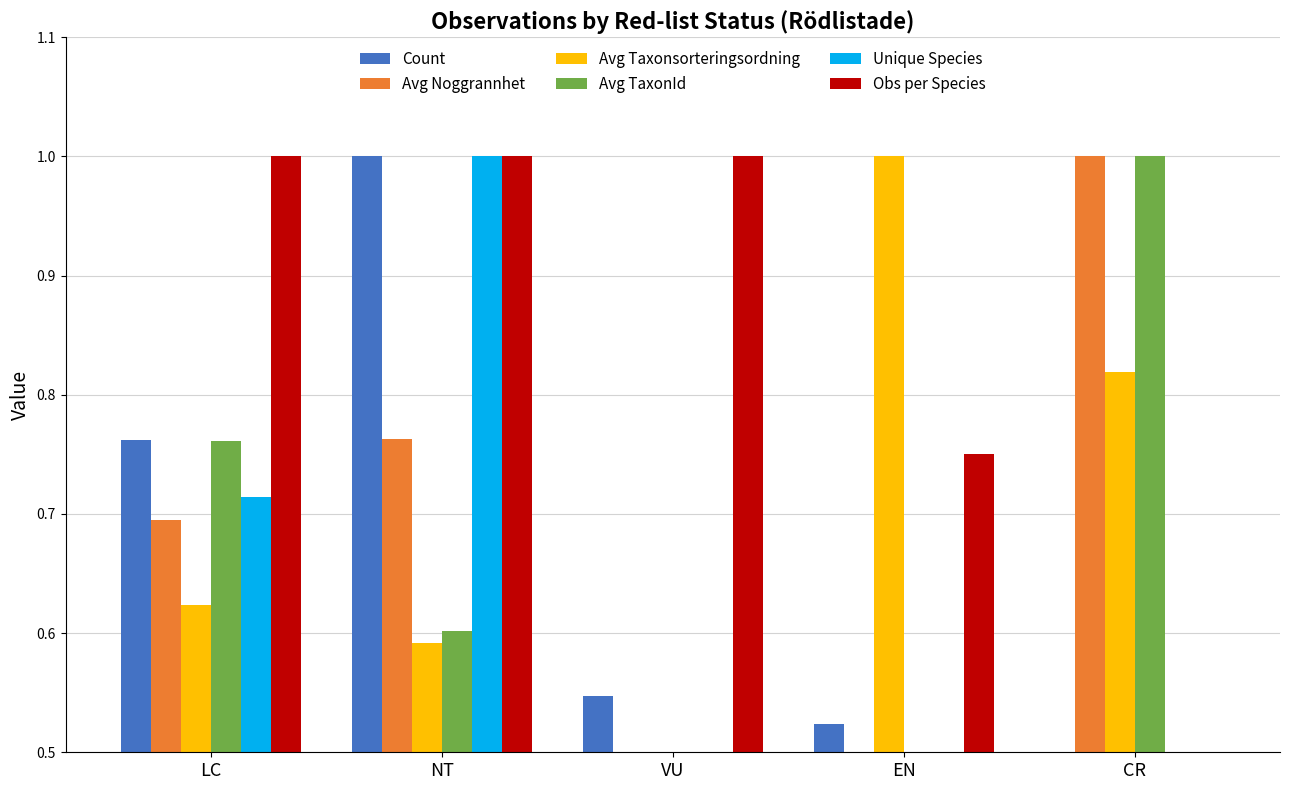

Which category has the lowest value in the Count series?

CR